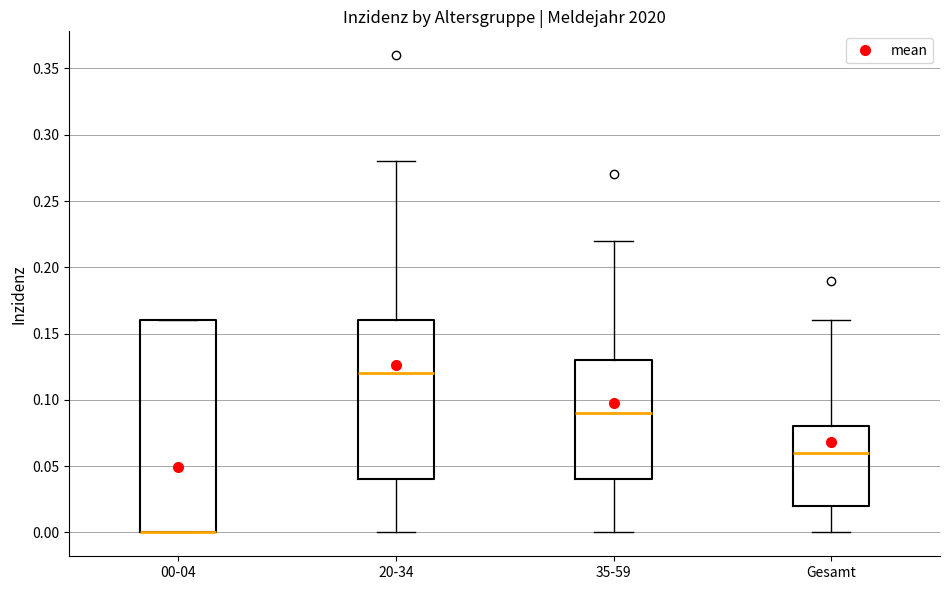

Reading left to right, transcribe this box plot: for each box, give where its median line is, the range the box spans, and where its two whiskers end, as read against the y-axis. The values are not printed on the chart, so give them approximately, as read against the axis.

00-04: median 0.00 (drawn on the box's lower edge), box 0.00 to 0.16, whiskers 0.00 to 0.16
20-34: median 0.12, box 0.04 to 0.16, whiskers 0.00 to 0.28
35-59: median 0.09, box 0.04 to 0.13, whiskers 0.00 to 0.22
Gesamt: median 0.06, box 0.02 to 0.08, whiskers 0.00 to 0.16